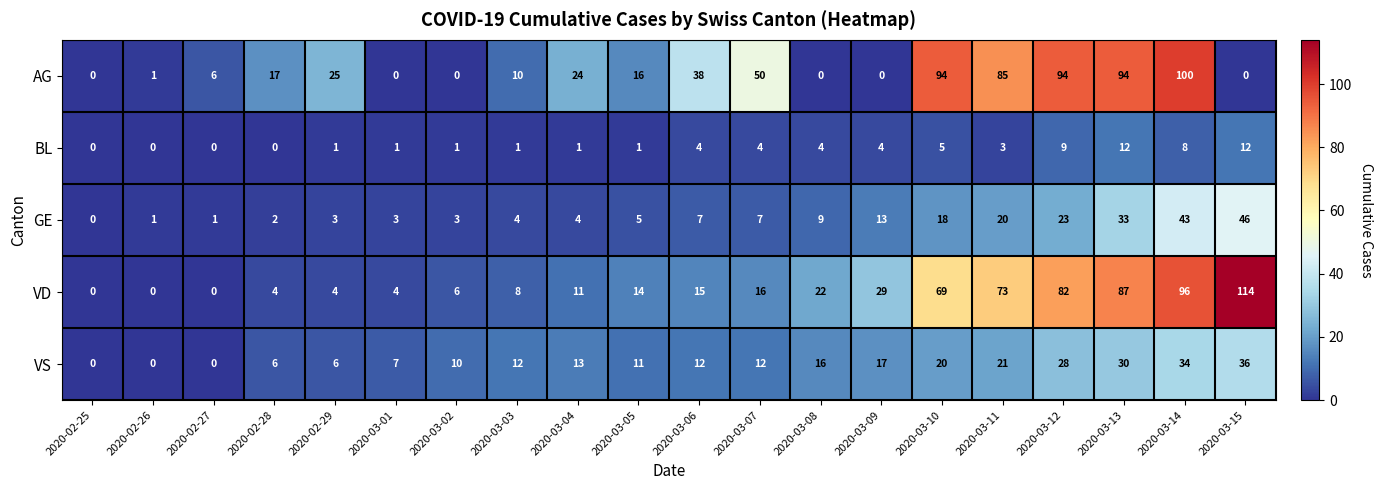

At which label is VS closest to 18?

2020-03-09